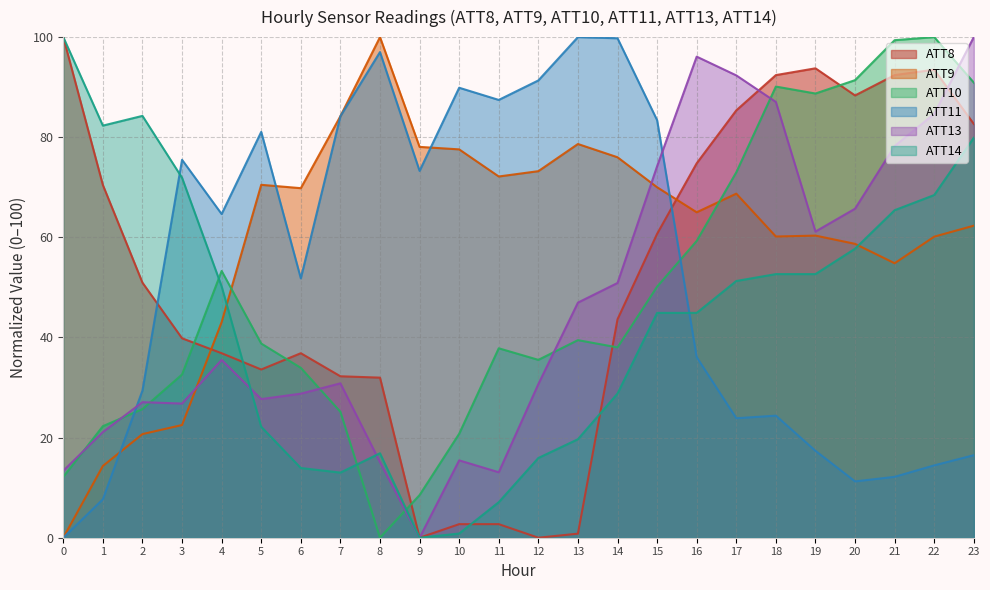

Is the value of ATT10 at 18 greater than the value of ATT11 at 6?

Yes